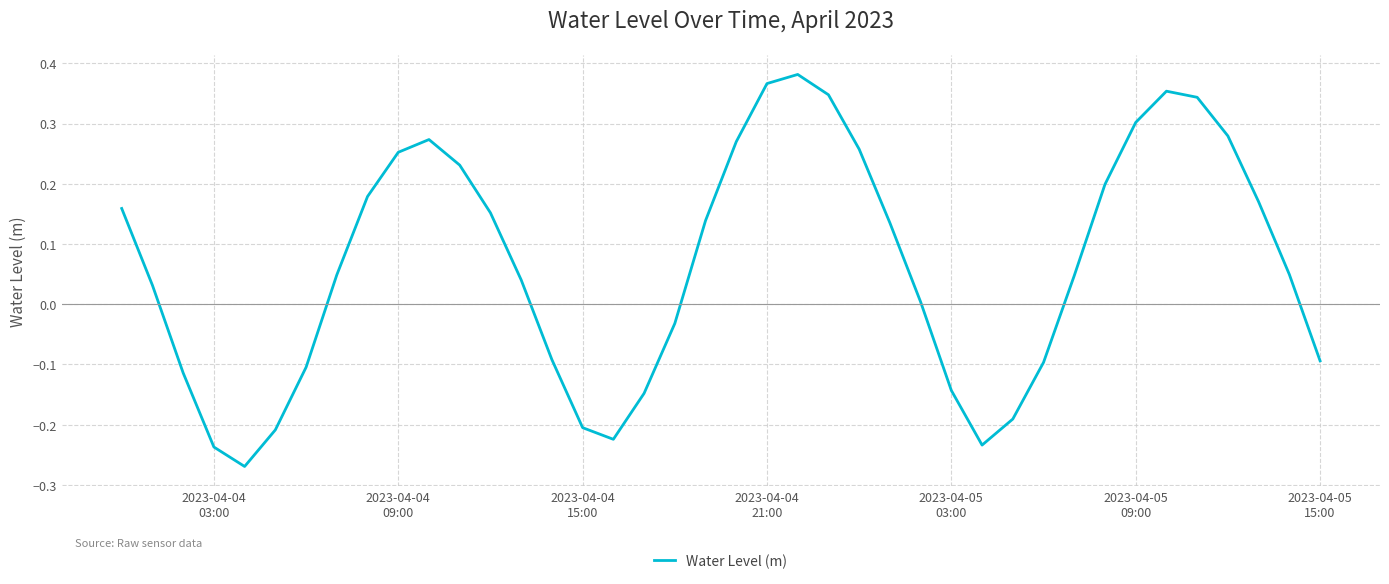

What is the difference between the maximum and minimum values?

0.7